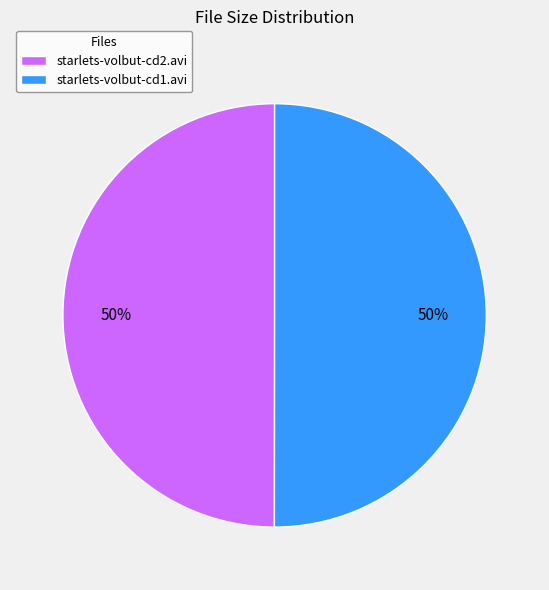

To the nearest percent, what percentage of the pie is starlets-volbut-cd2.avi?

50%